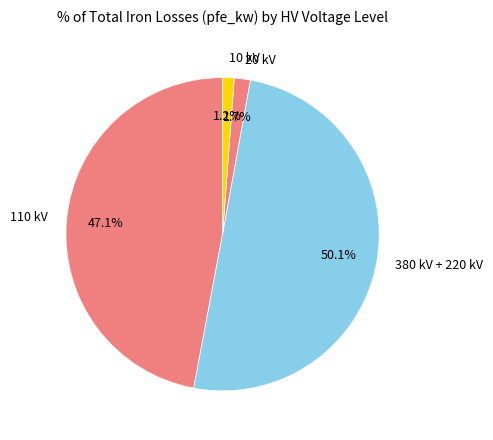

Approximately how many times larger is the value at 10 kV compared to 20 kV?

0.7